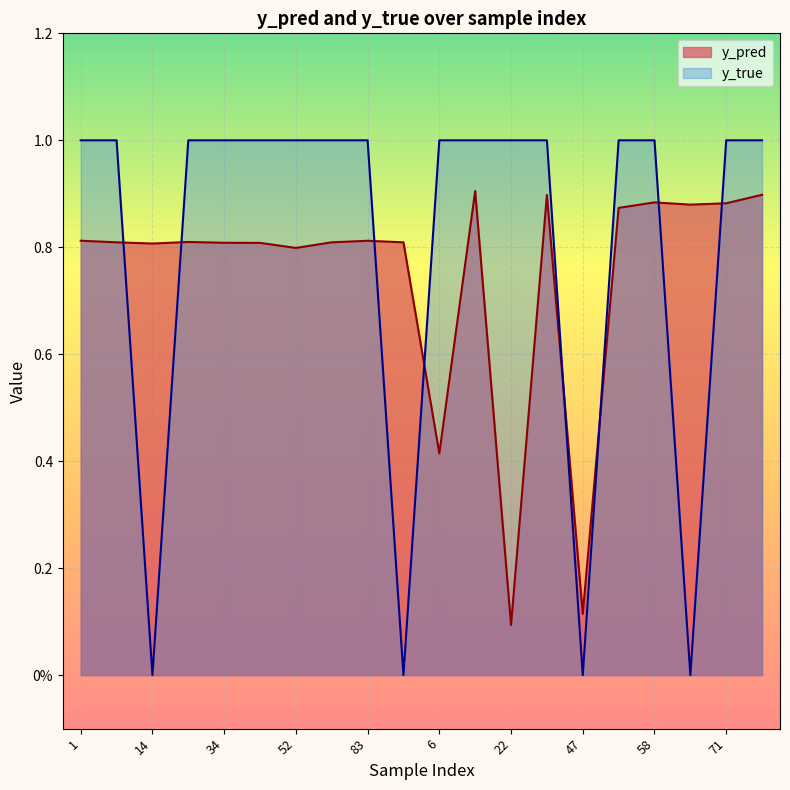

Is it true that y_pred equals 0.1 at 47?

True